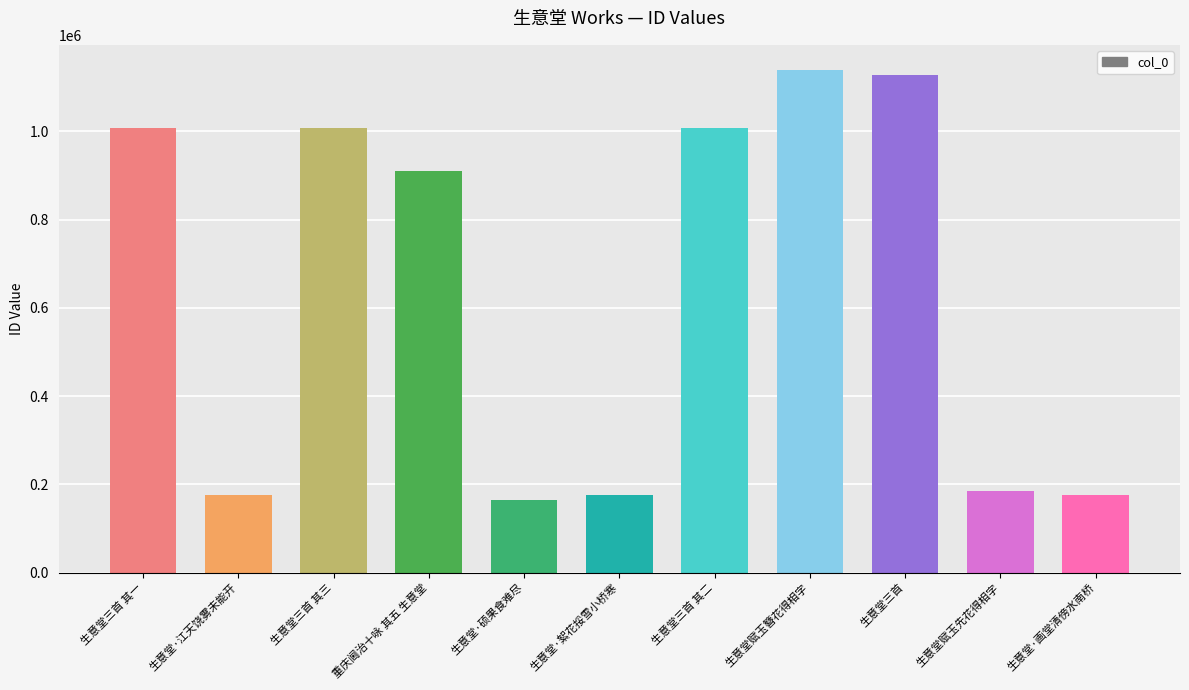

Where does the data first go above 908991?

生意堂三首 其一